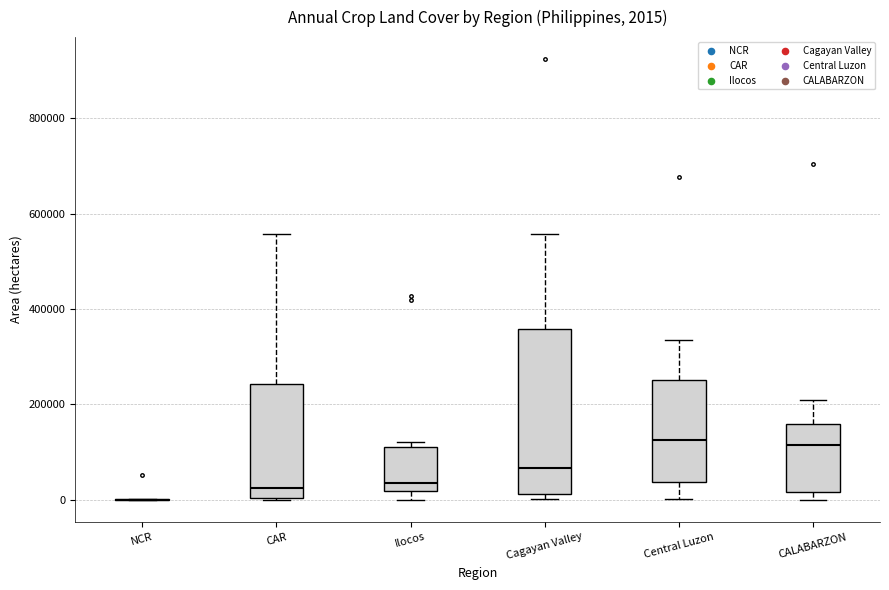

Comparing the boxes themselves (not the whiskers), which one is the tallest?

Cagayan Valley